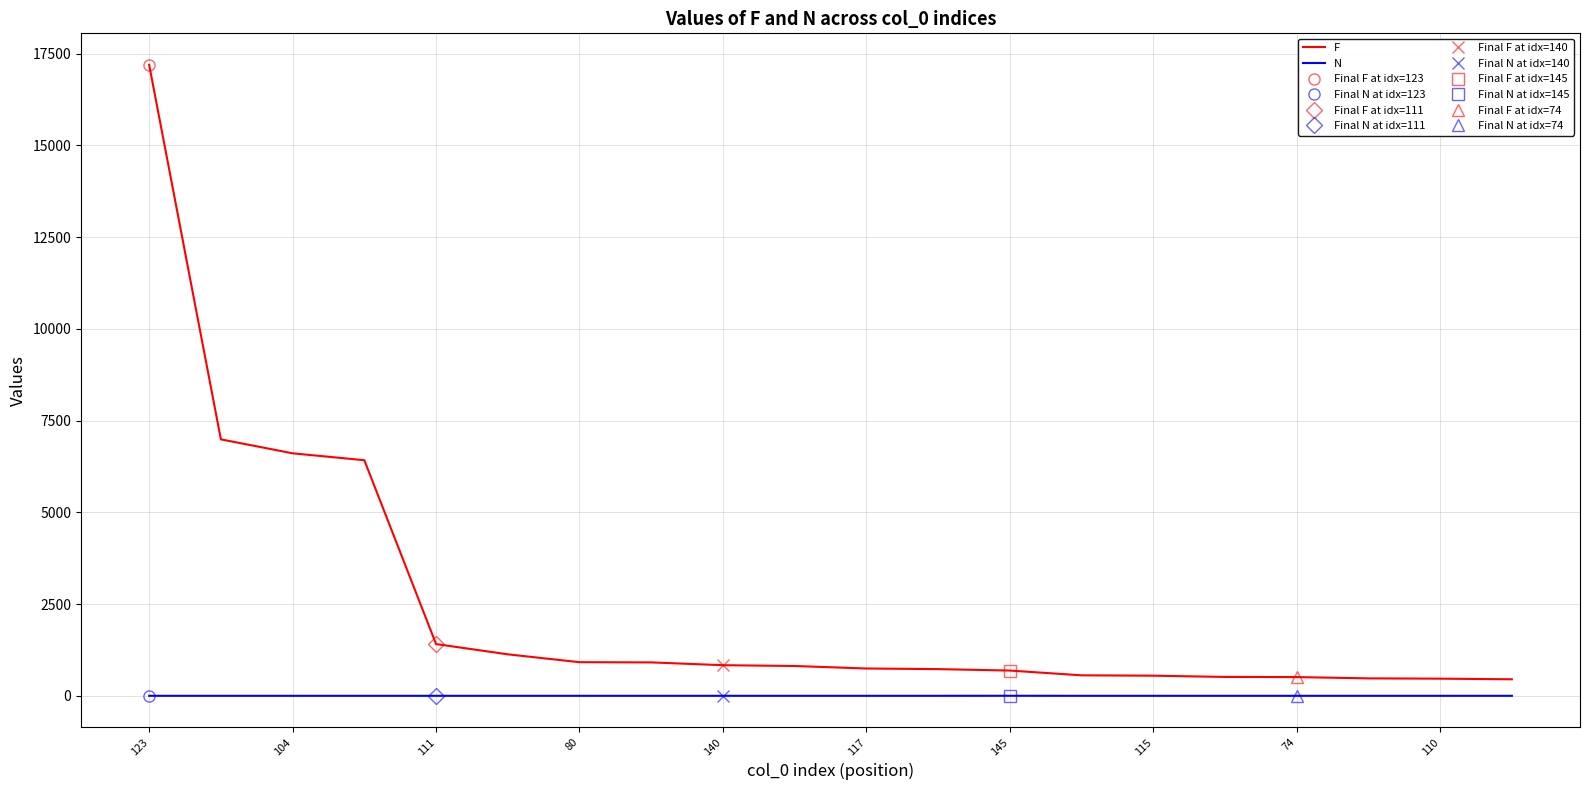

What are all the series names shown in the legend?

F, N